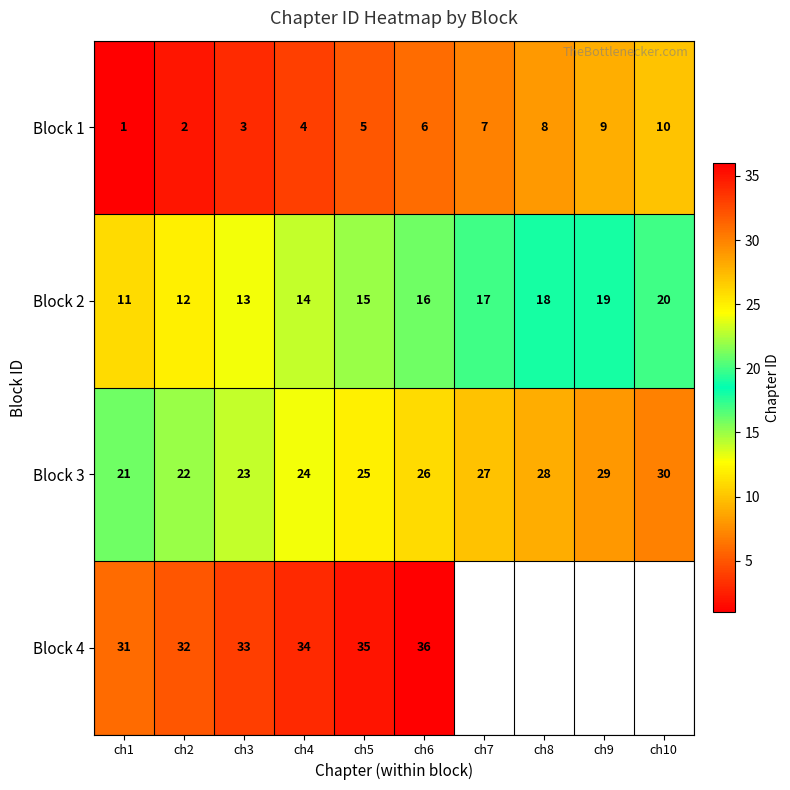

Rank the series at ch6 from lowest to highest value.

Block 1, Block 2, Block 3, Block 4